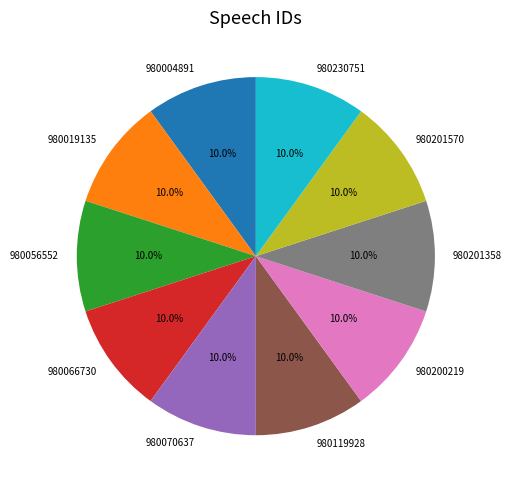

Count the number of slices in the pie.

10